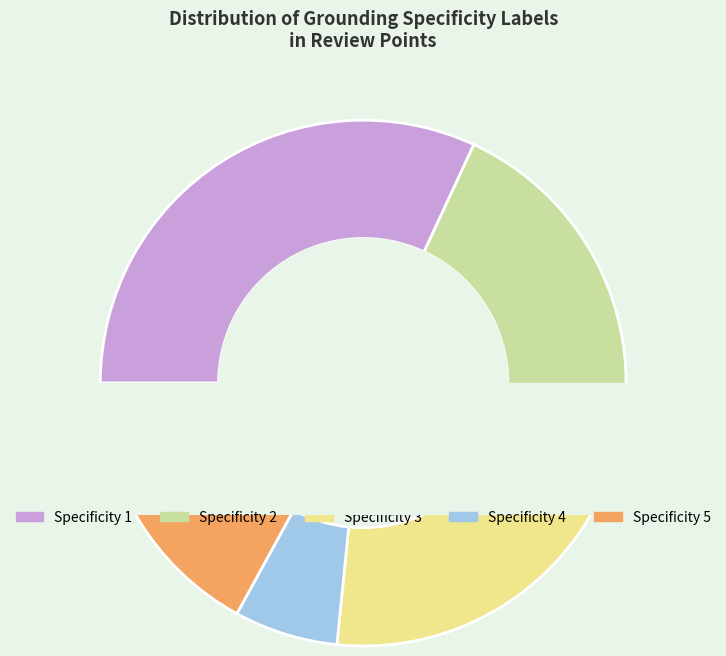

What percentage is NOT represented by 3?

78.7%